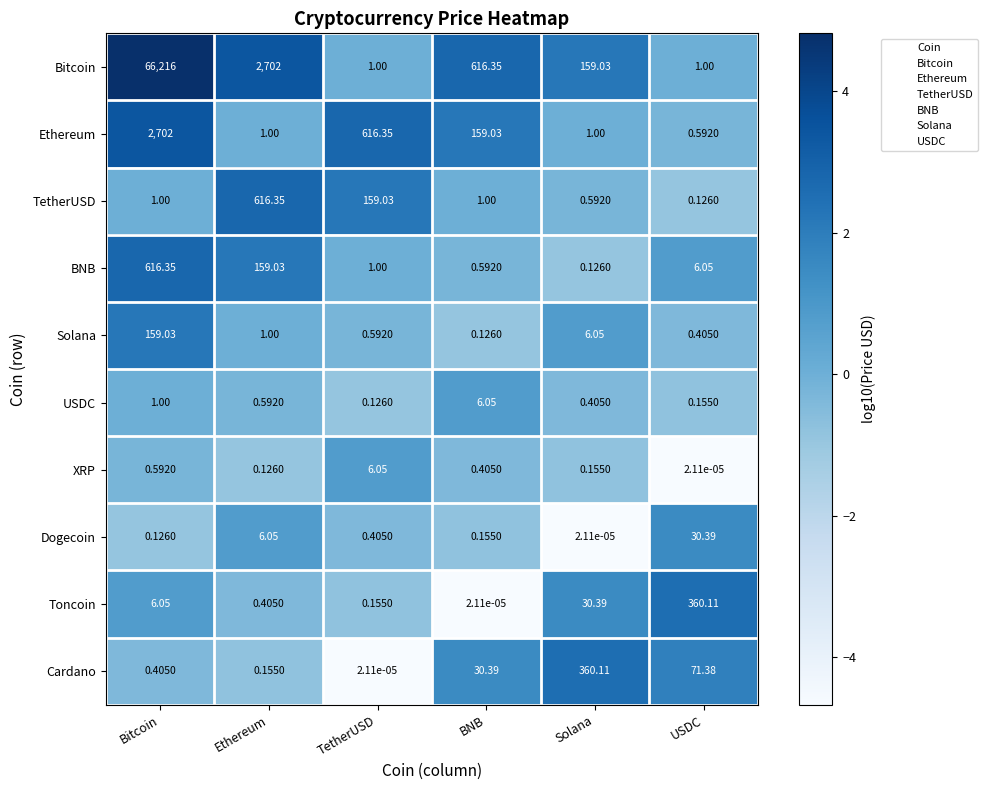

How many data points does each series have?

6